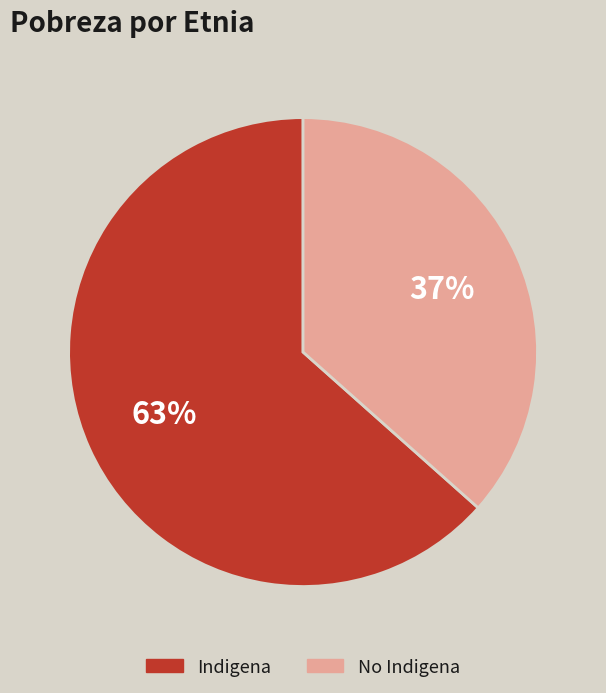

To the nearest percent, what is the average slice percentage?

50%